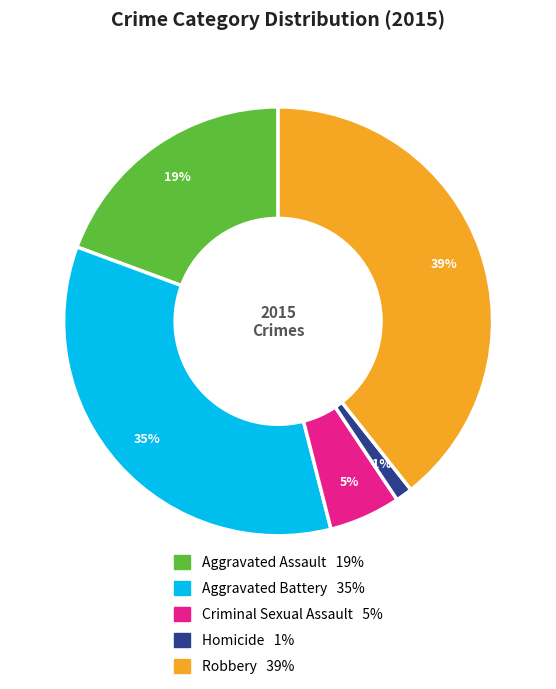

Rank the categories by value from highest to lowest.

Robbery, Aggravated Battery, Aggravated Assault, Criminal Sexual Assault, Homicide